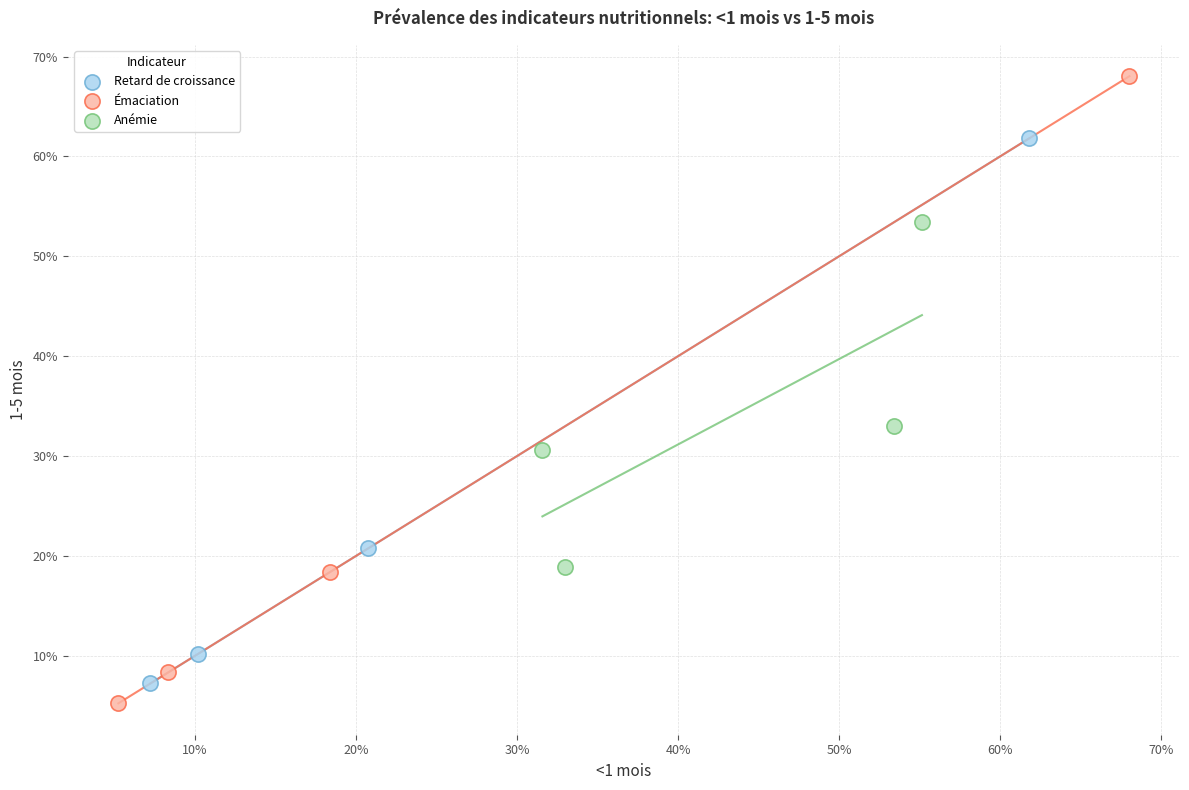

Which series contains the highest Y value?

Émaciation